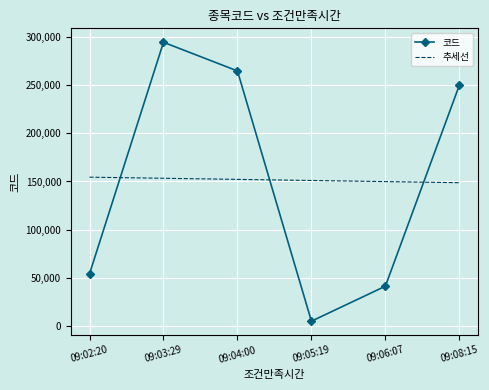

Is the value of 추세선 at 09:08:15 greater than the value of 코드 at 09:05:19?

Yes